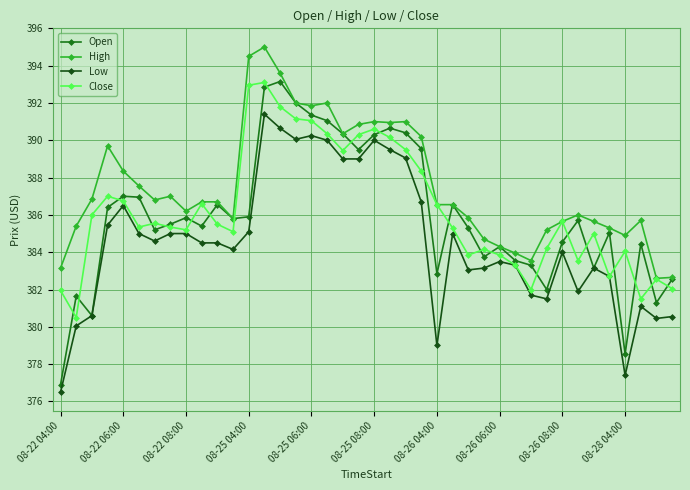

Which series has the largest total across all categories?

High